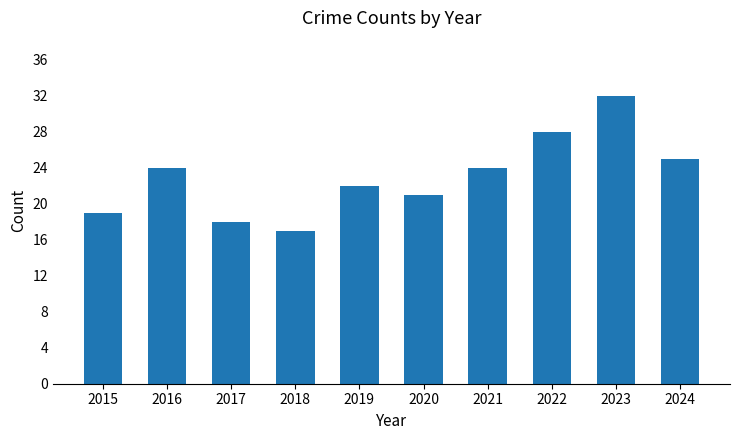

What value does the data have at 2021?

24